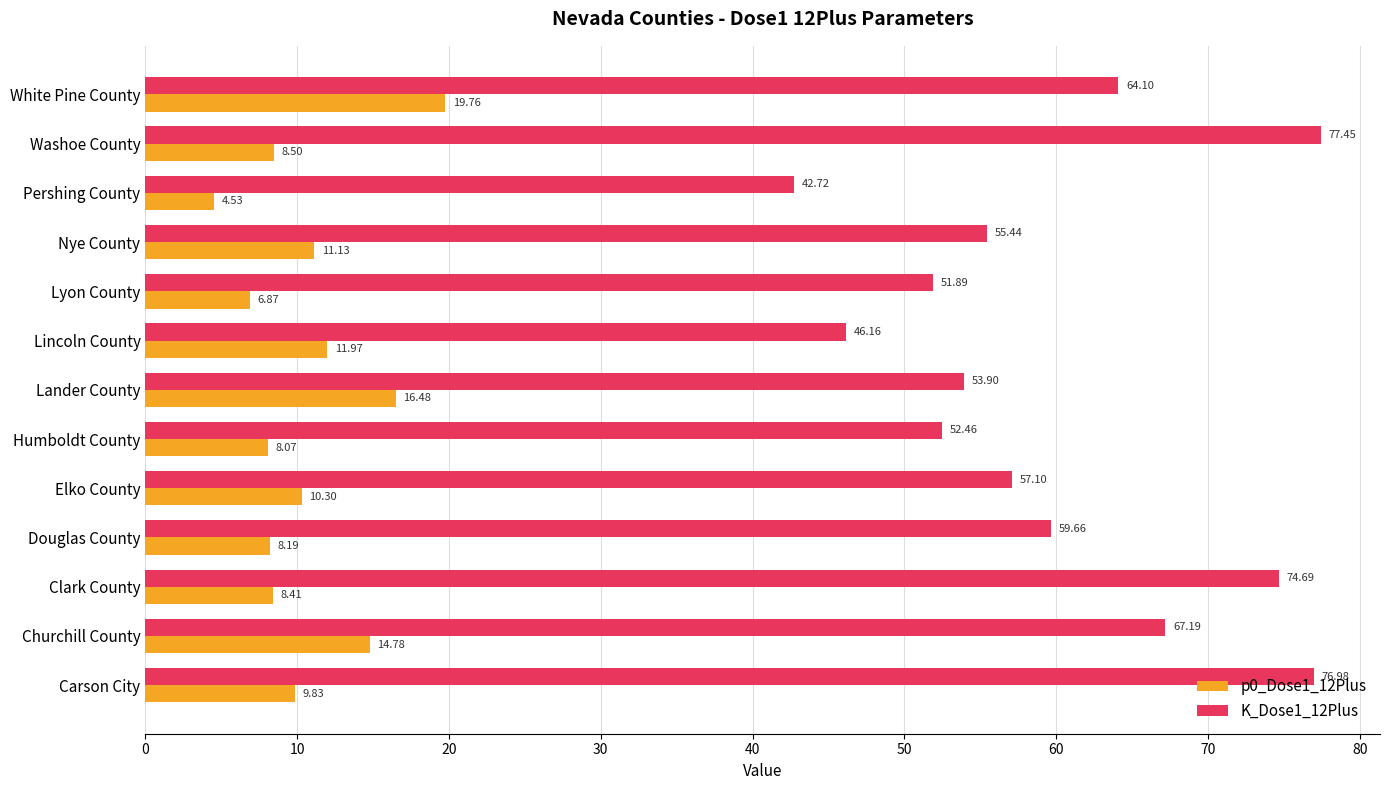

Which series has the largest total across all categories?

K_Dose1_12Plus